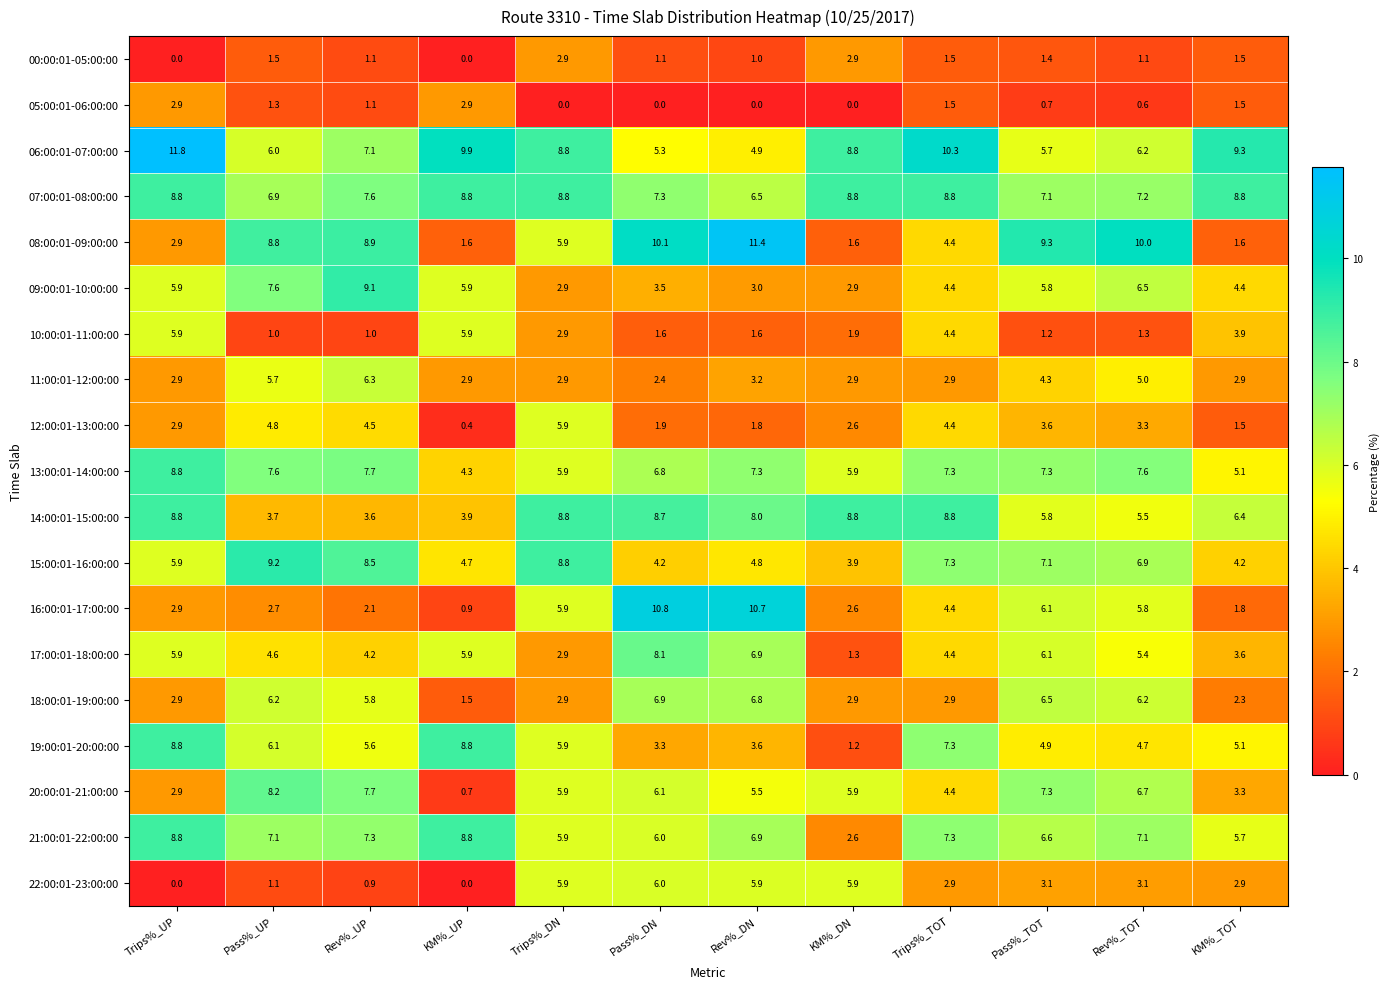

What is the difference between the 12:00:01-13:00:00 values at KM%_TOT and Rev%_DN?

0.3